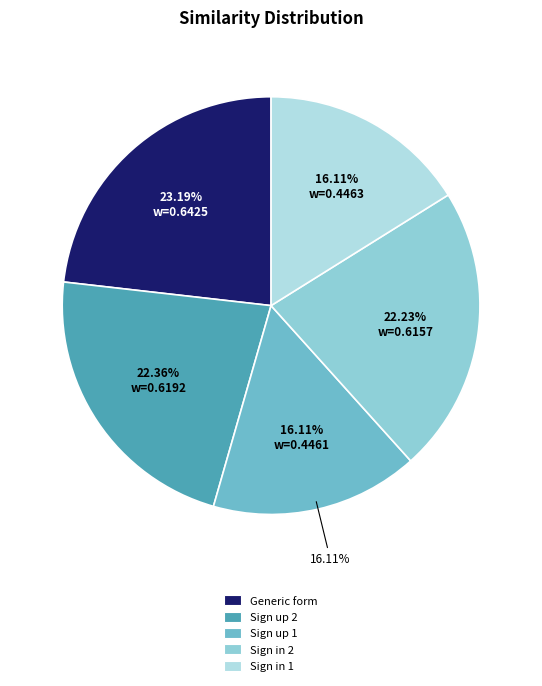

What is the smallest slice in the pie chart?

Sign up 1